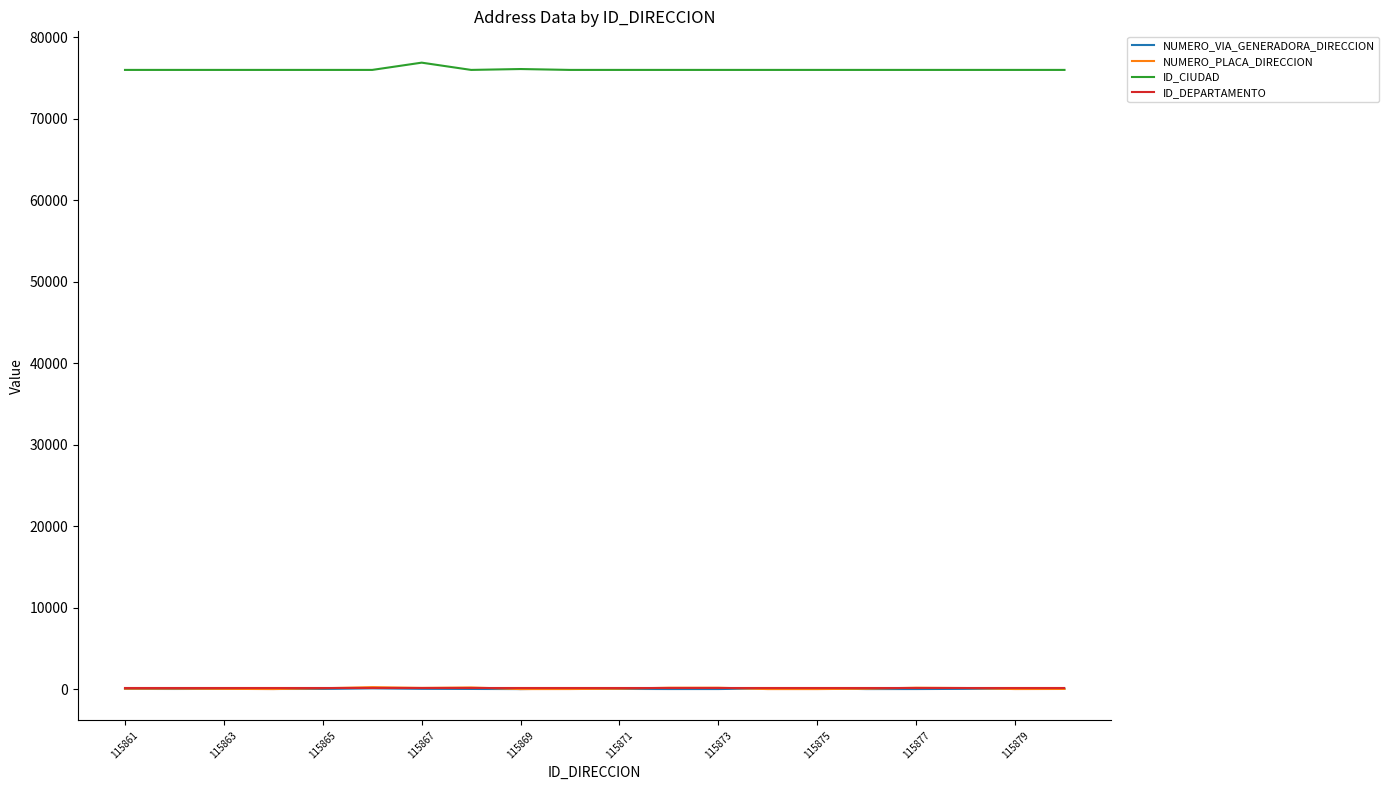

Which series has the largest total across all categories?

ID_CIUDAD